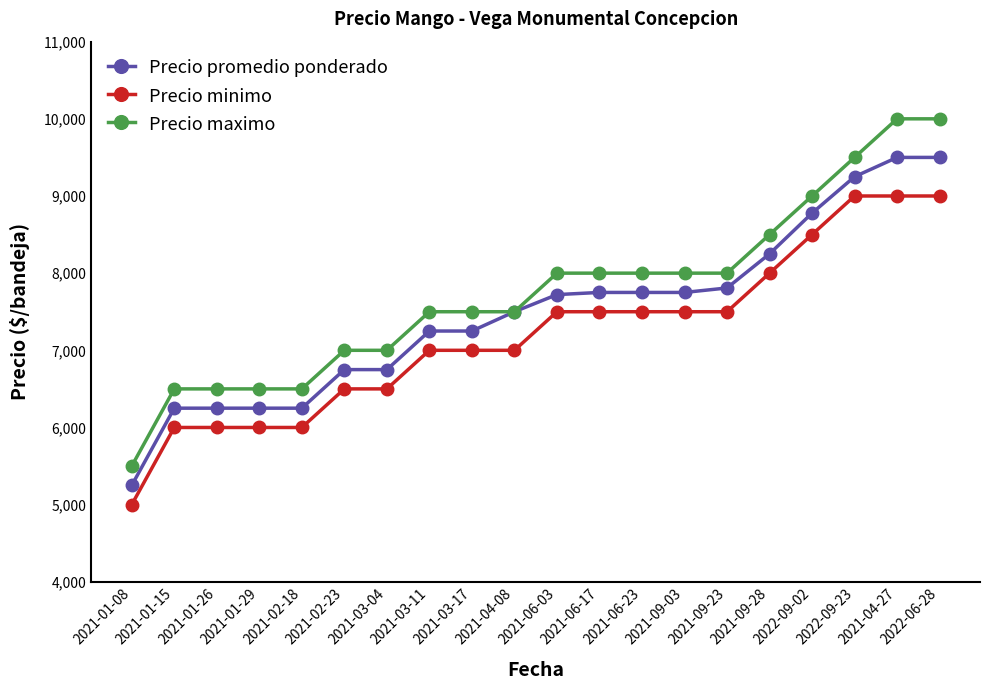

Which series has the widest spread of values?

Precio maximo